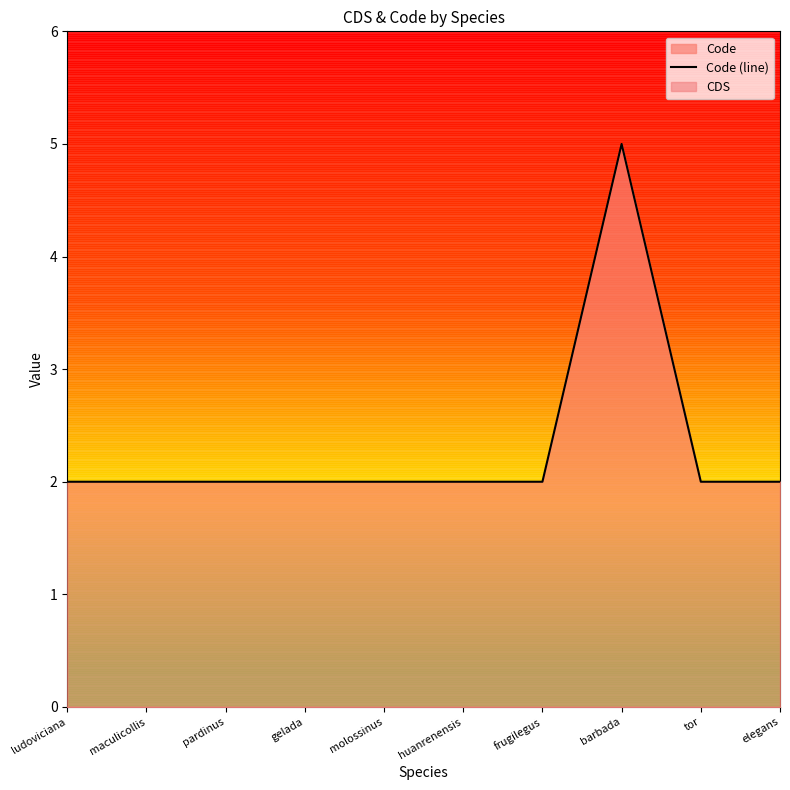

Reading right to left, transcribe all the data shown in this chart.

2	2	5	2	2	2	2	2	2	2